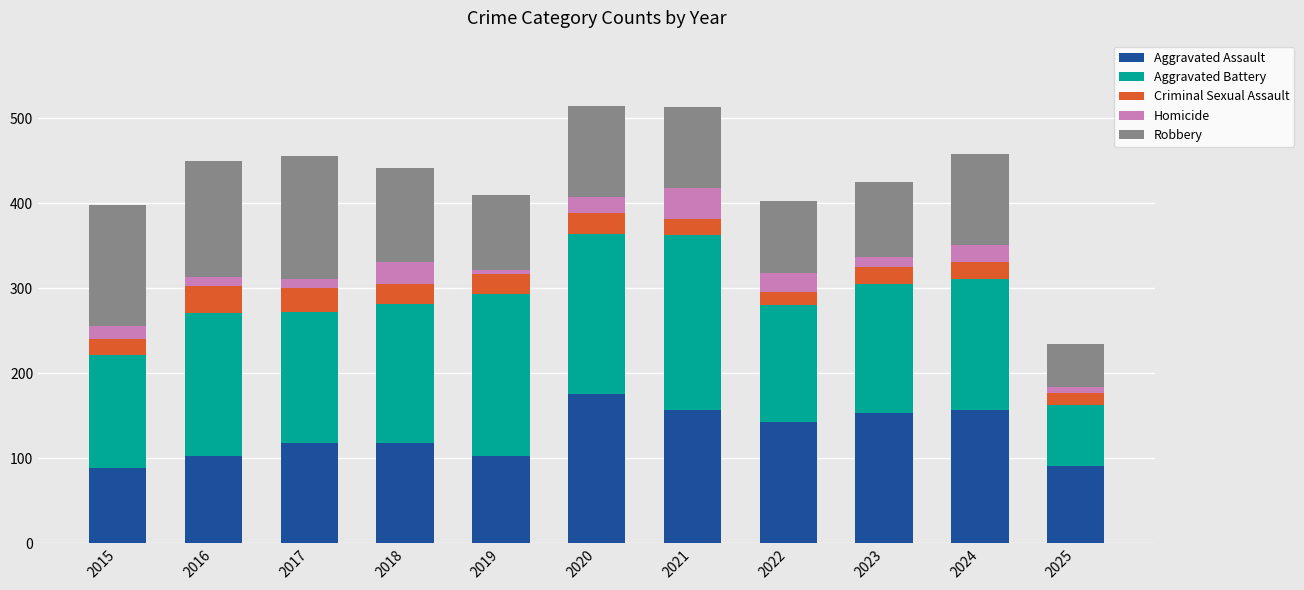

The value of Aggravated Assault at 2020 is 176. True or false?

True